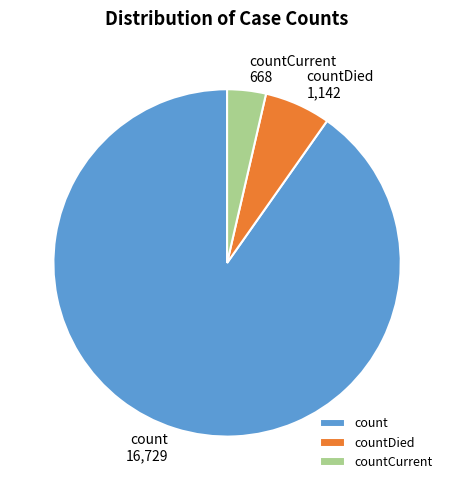

Rank the categories by value from lowest to highest.

countCurrent, countDied, count